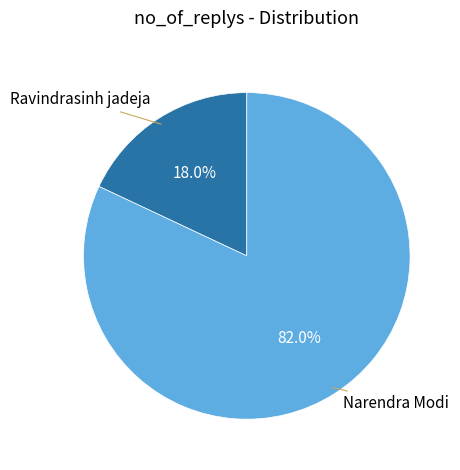

Which category has the biggest portion of the pie?

Narendra Modi